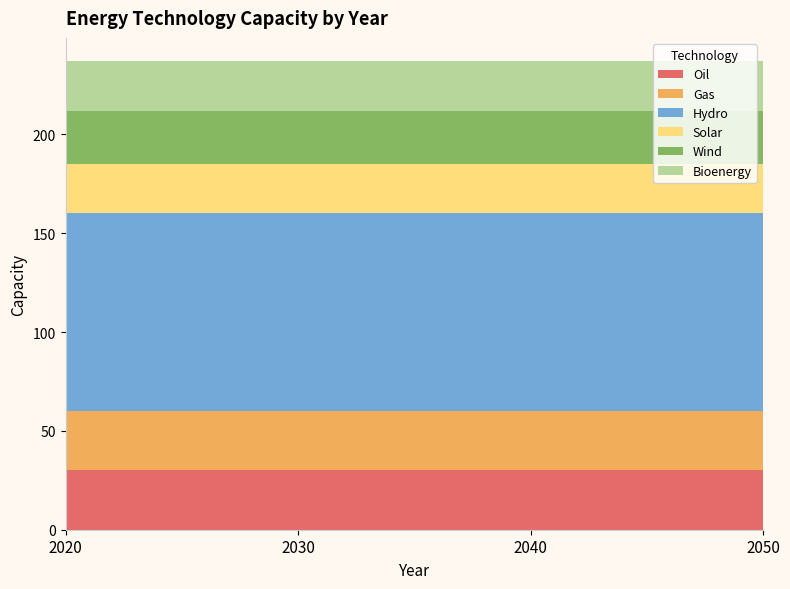

Reading left to right, what are all the values shown in this chart?

Oil: 30	30	30	30
Gas: 30	30	30	30
Hydro: 100	100	100	100
Solar: 25	25	25	25
Wind: 27	27	27	27
Bioenergy: 25	25	25	25